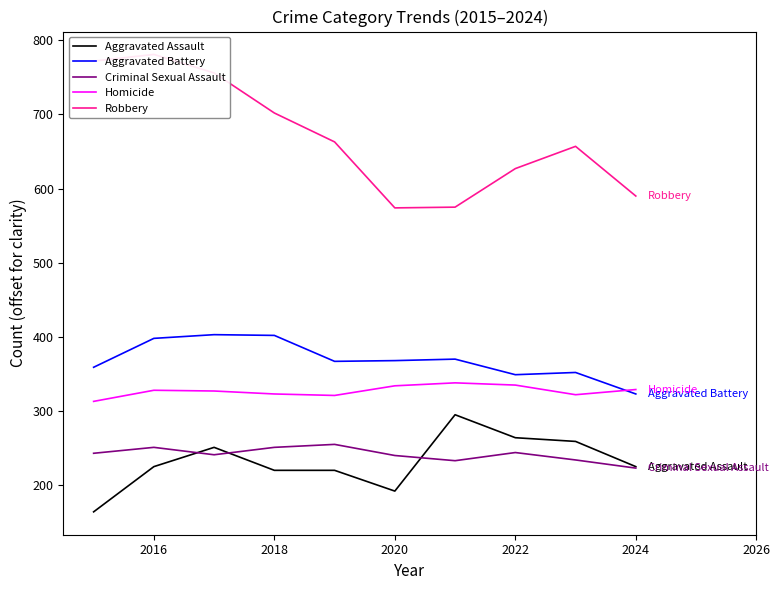

In Aggravated Assault, how many points are lower than both neighbors (excluding endpoints)?

1